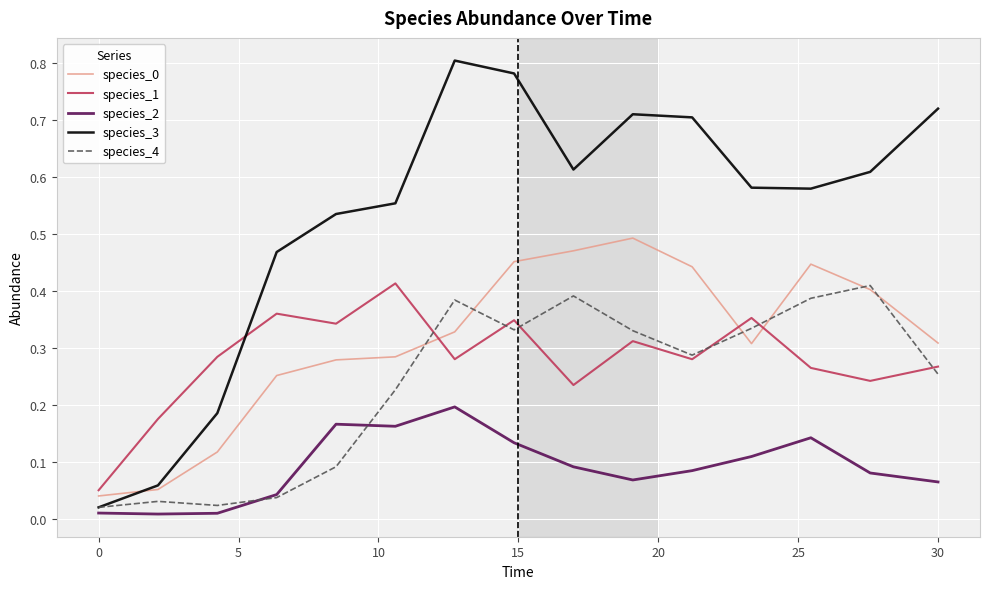

Which series has the largest range (max minus min)?

species_3